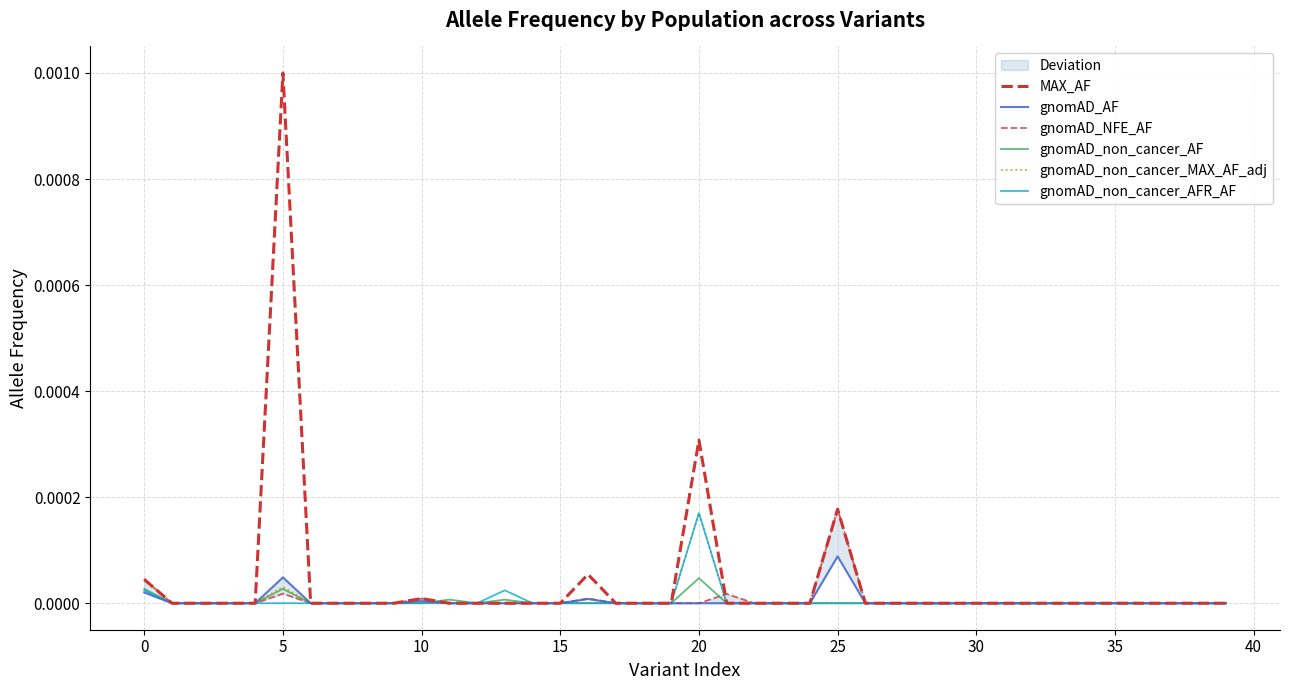

True or false: gnomAD_non_cancer_AFR_AF has more than 0 points higher than both neighbors.

True